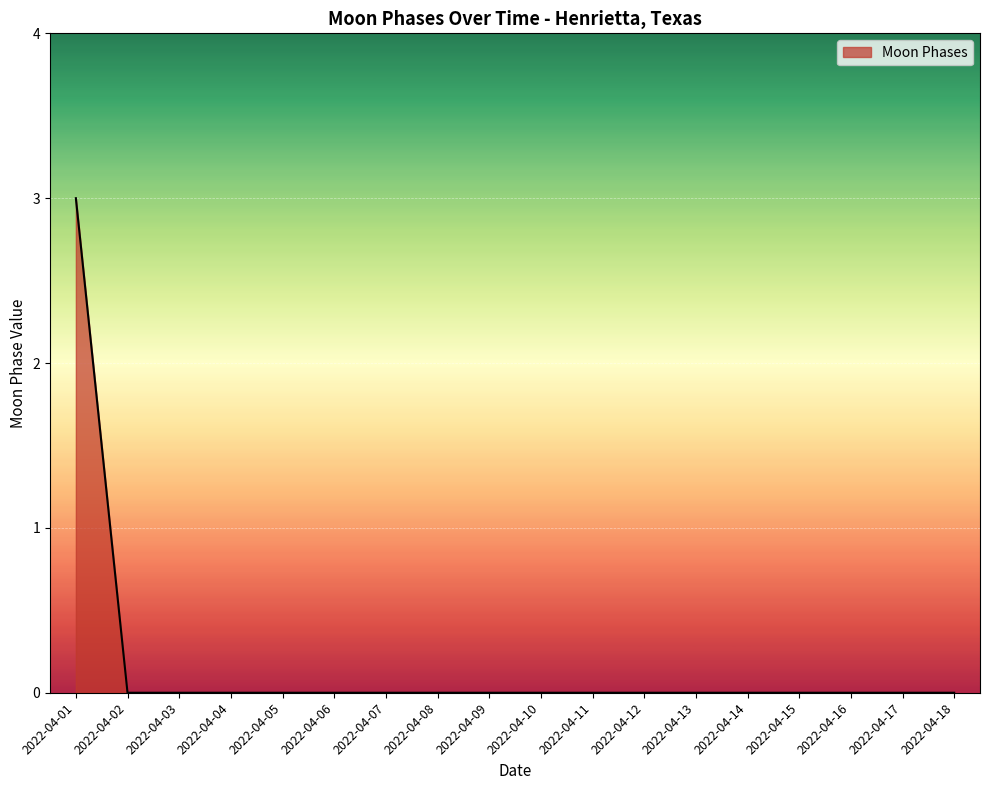

The value at 2022-04-09 is 2. True or false?

False